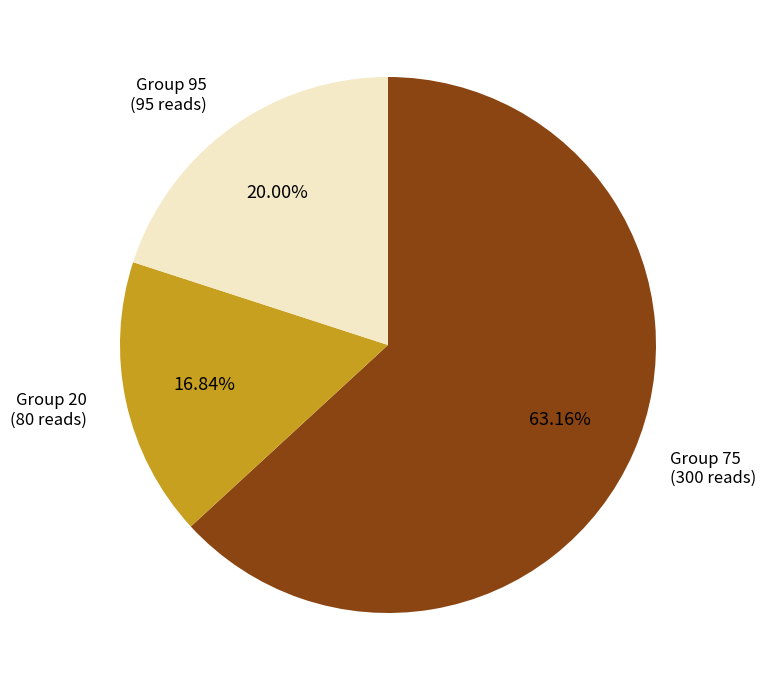

Is there any slice that represents more than half of the pie?

Yes